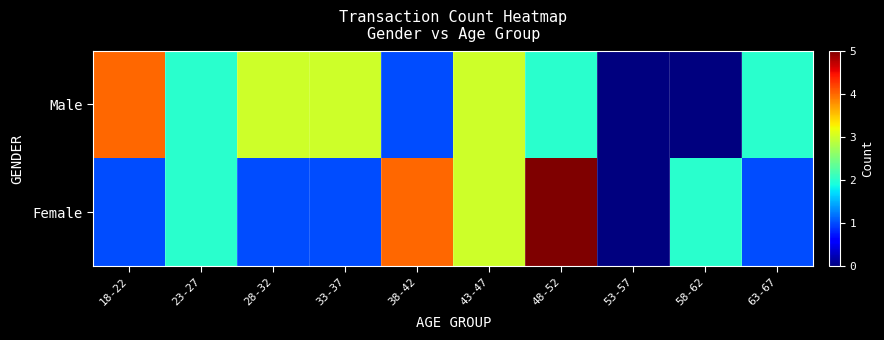

How many distinct data groups are displayed?

2